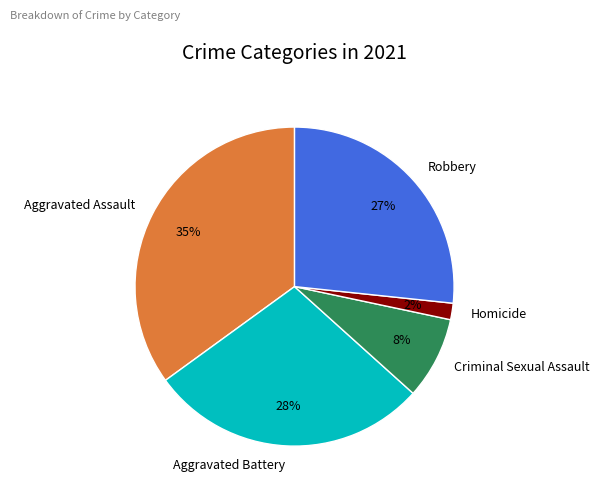

Combined, do Criminal Sexual Assault and Aggravated Assault account for over 50%?

No